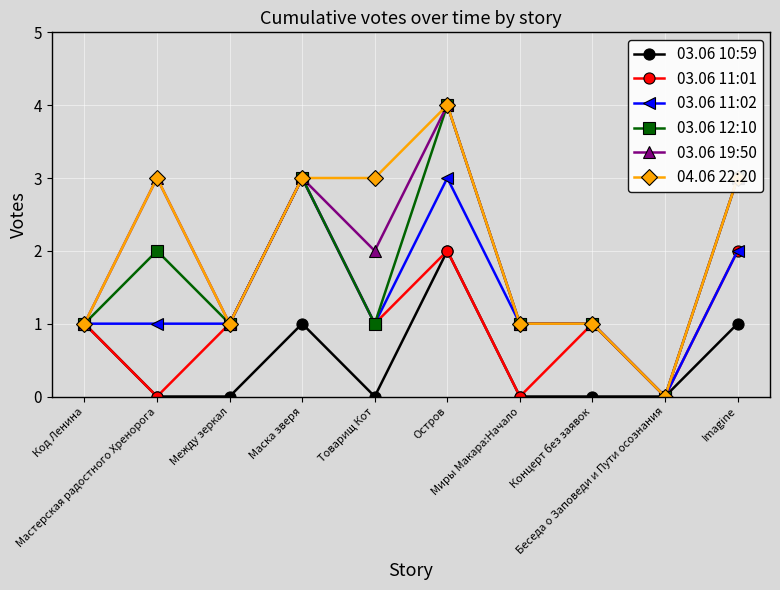

The value of 03.06 11:02 at Мастерская радостного Хренорога is 1. True or false?

True